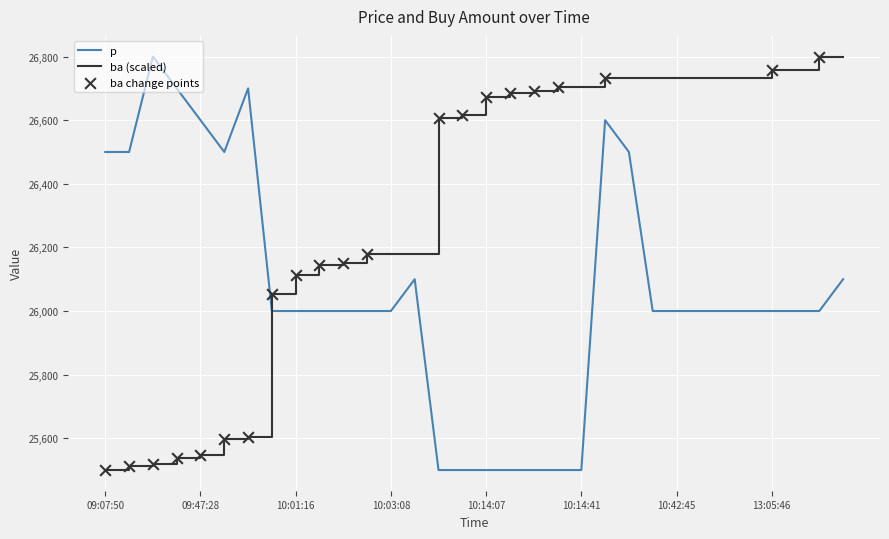

Which series has the largest total across all categories?

ba (scaled)